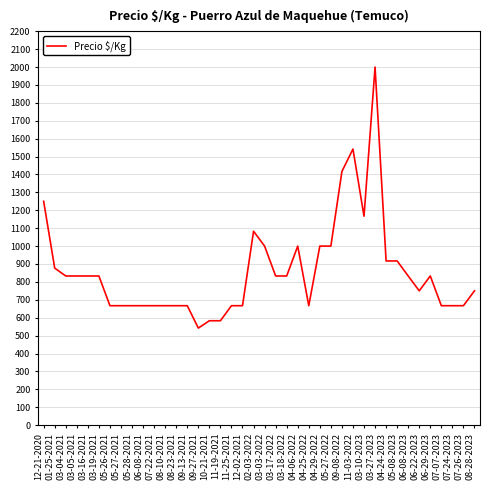

What is the difference between the values at 08-28-2023 and 05-28-2021?

83